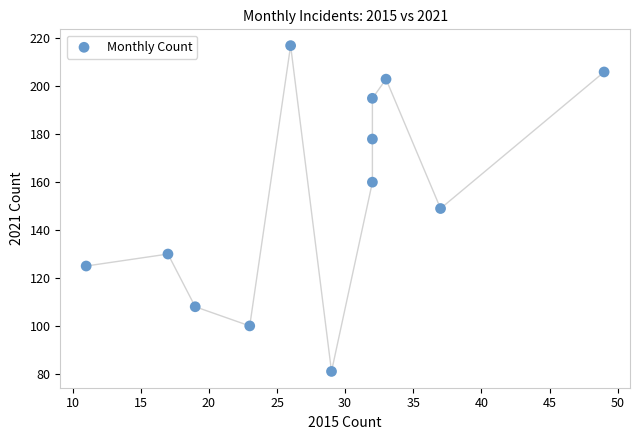

What is the range of X values (max minus min)?

38